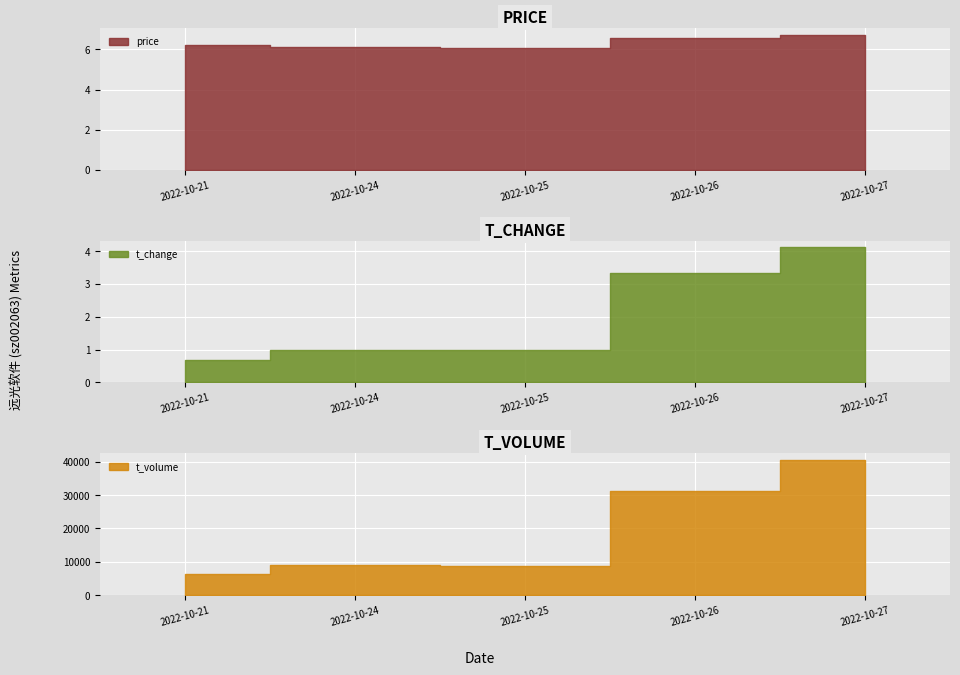

Where is the first local minimum for price?

2022-10-25